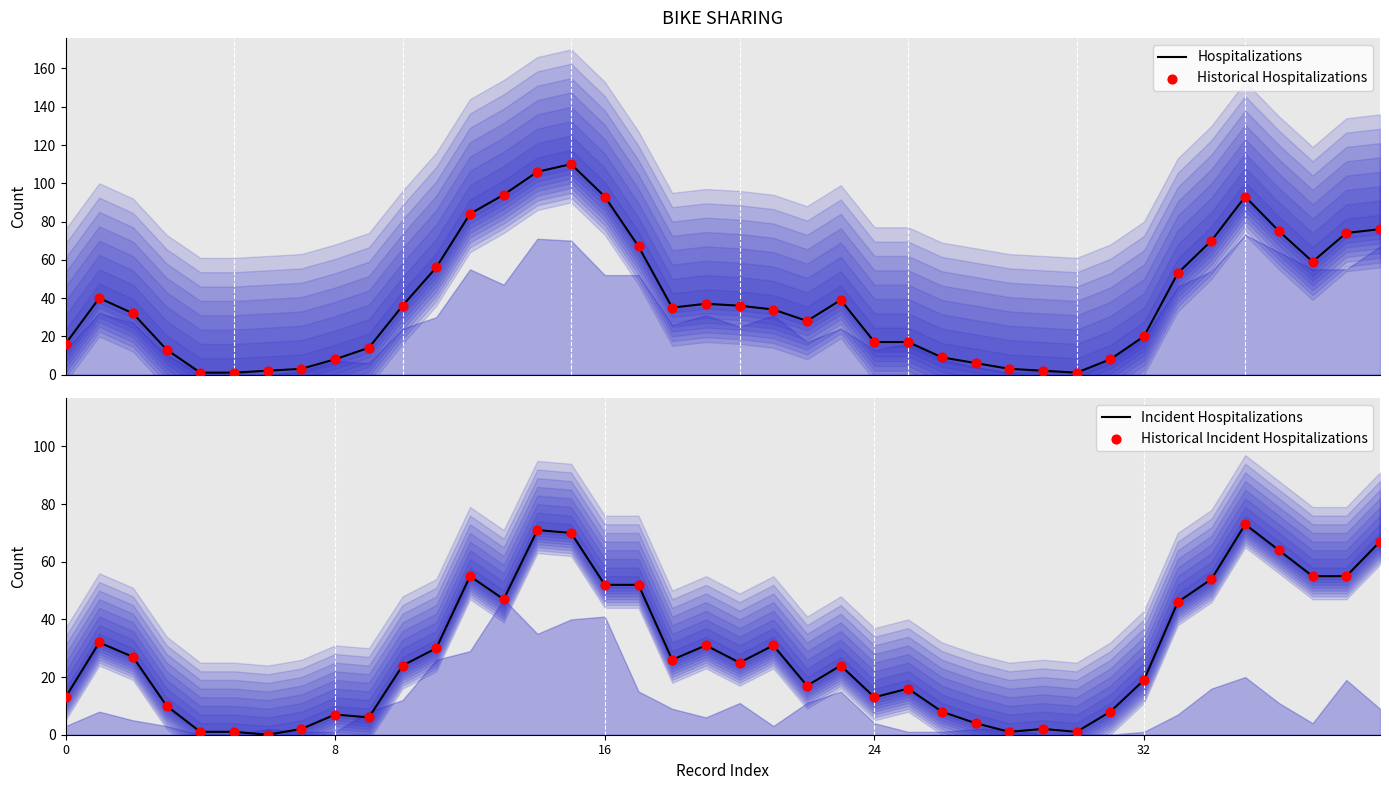

Which series has the largest total across all categories?

Hospitalizations